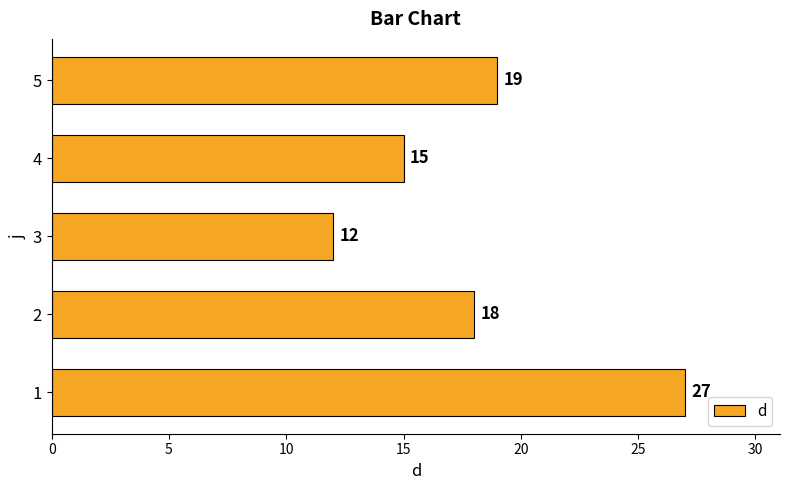

Reading top to bottom, list all the values displayed in this chart.

5=19	4=15	3=12	2=18	1=27